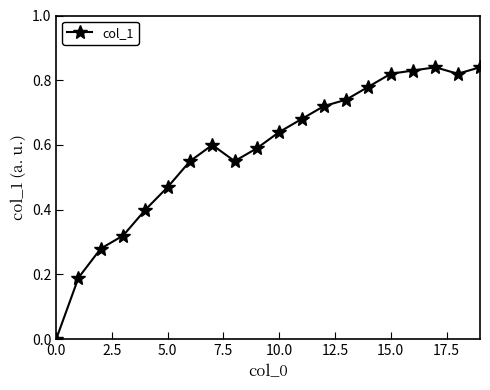

What is the value of the 5th point from the left?

0.4